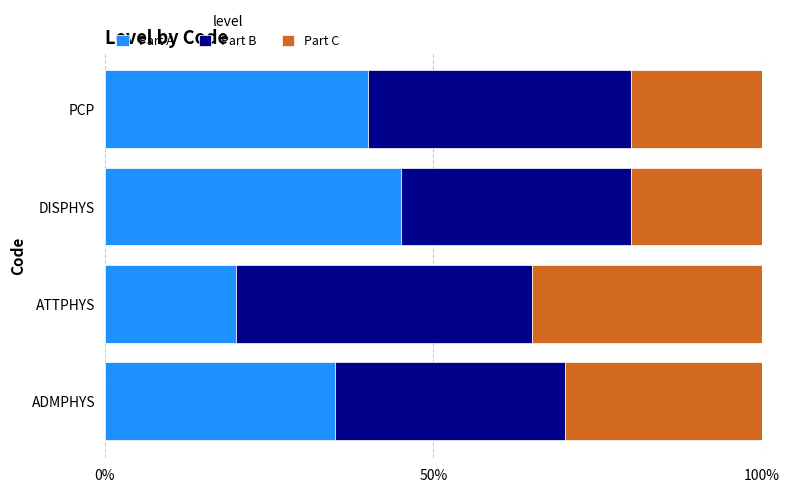

How many data points does each series have?

4